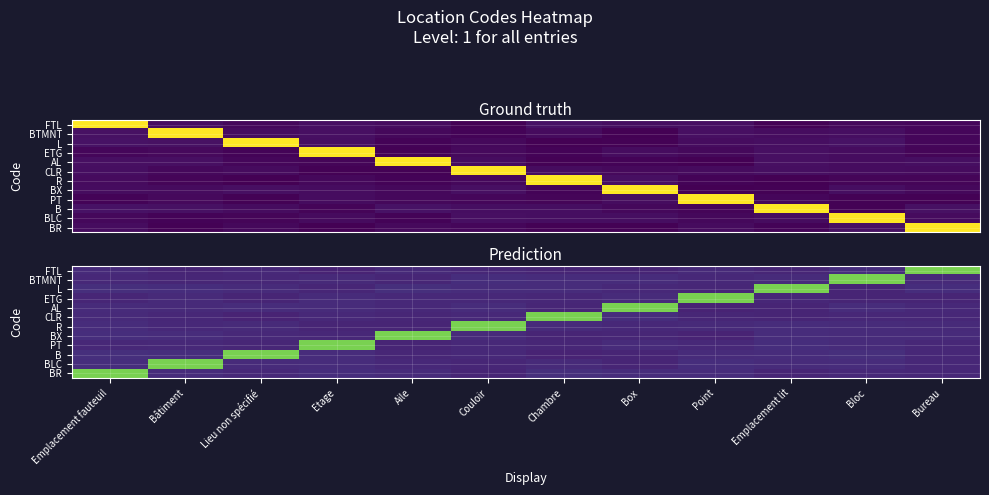

What is the difference between the highest and lowest values at Couloir?

0.7